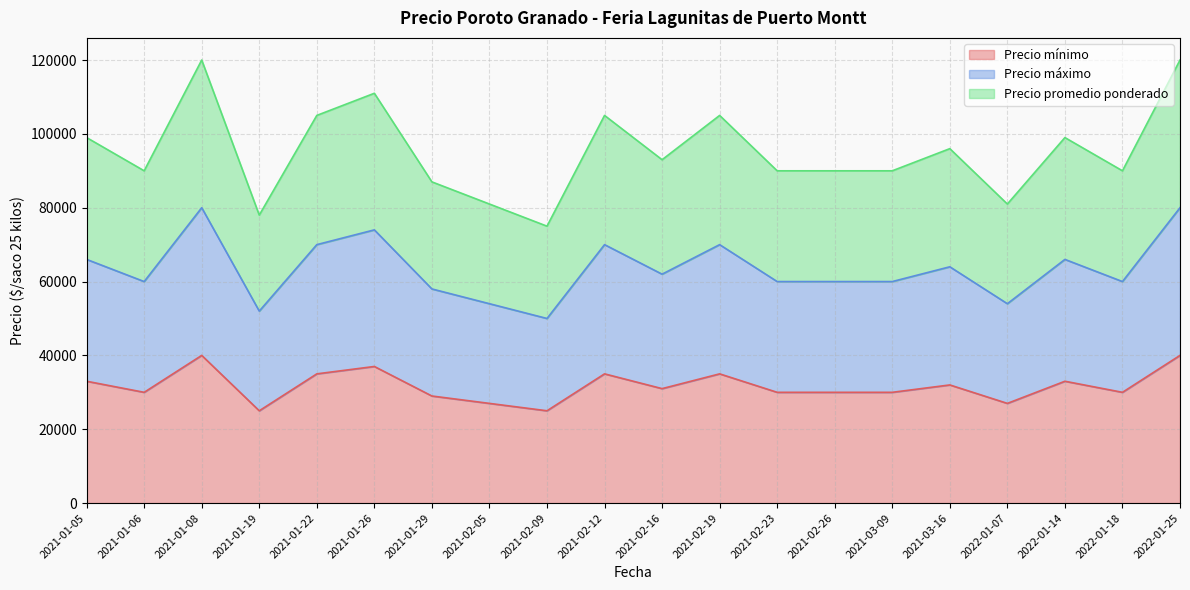

What is the maximum value shown in the chart?

120000